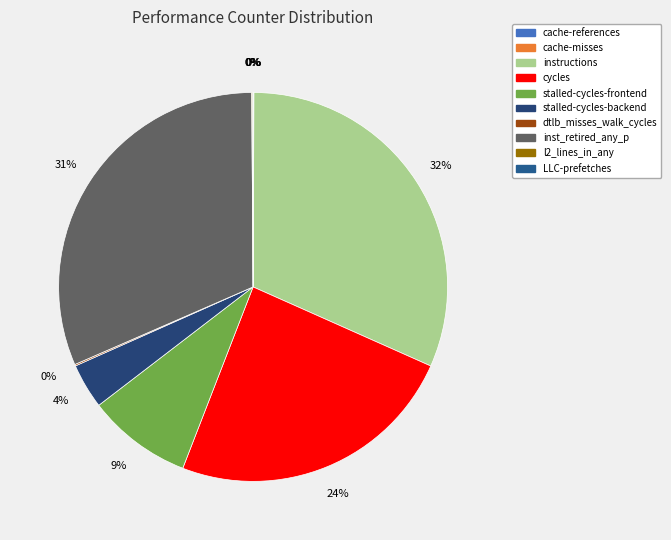

What is the change in value from cache-references to stalled-cycles-frontend?

+20440378697